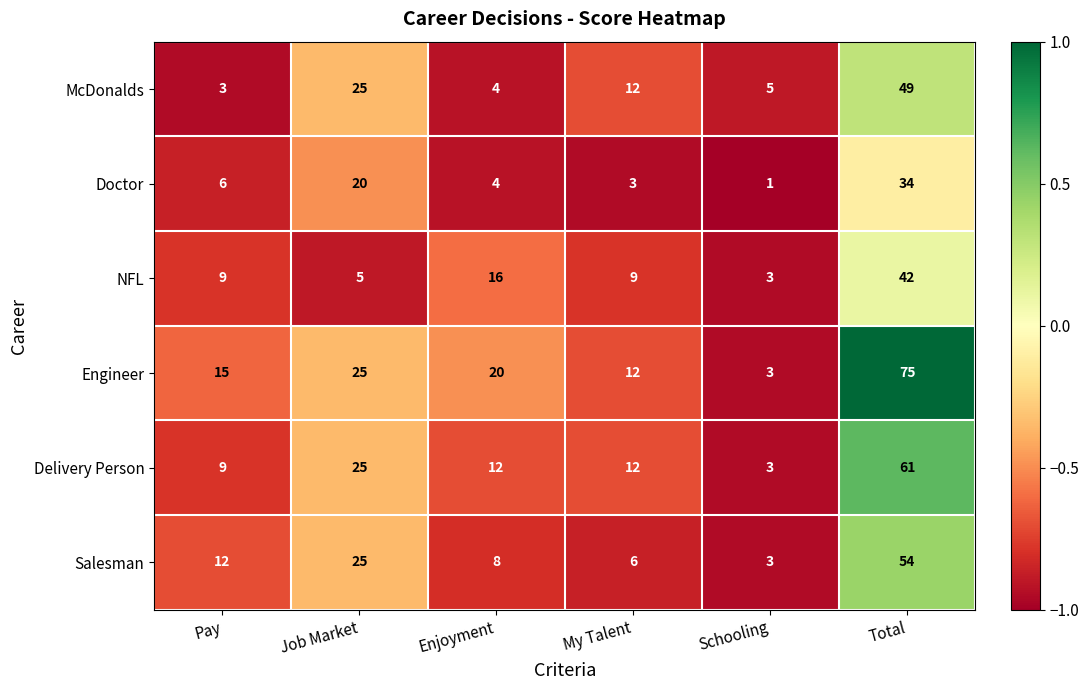

List the series in order of their peak value, lowest first.

Doctor, NFL, McDonalds, Salesman, Delivery Person, Engineer